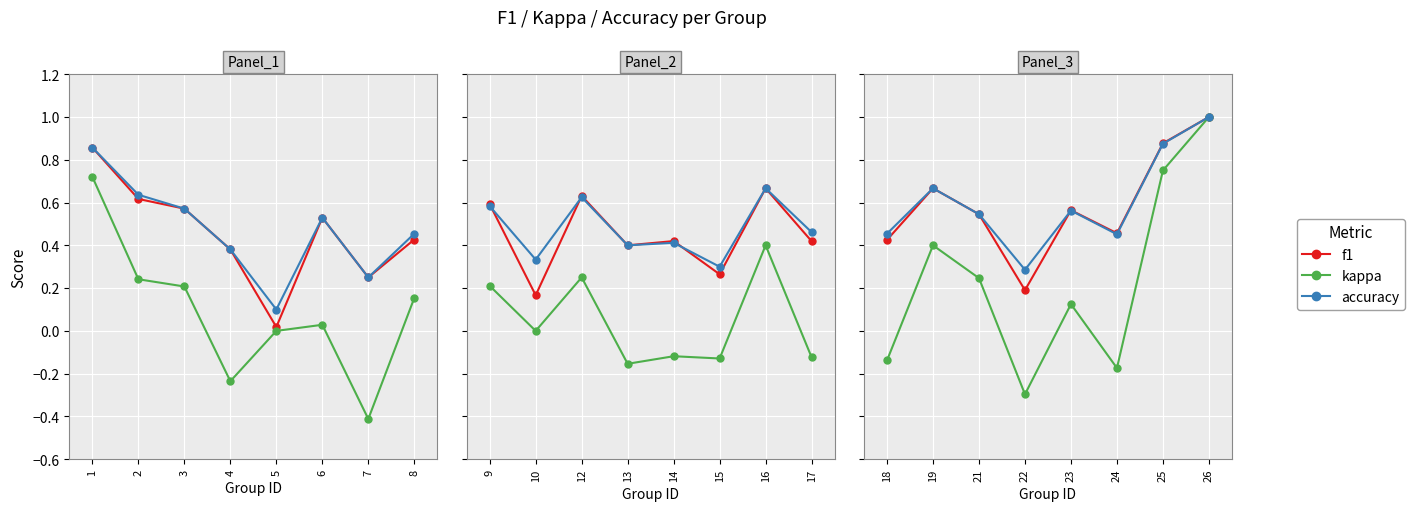

What is the difference between the second highest and minimum values in the kappa series?

1.0